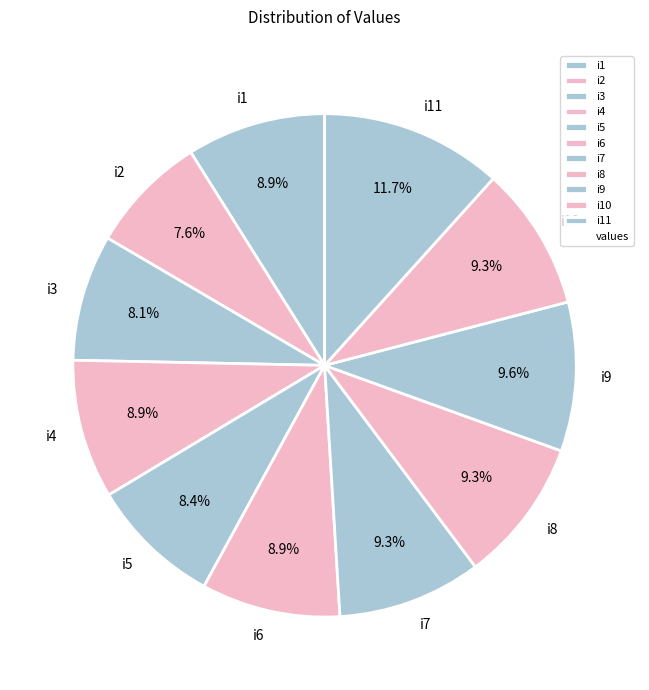

What percentage is the i10 slice, to the nearest percent?

9%